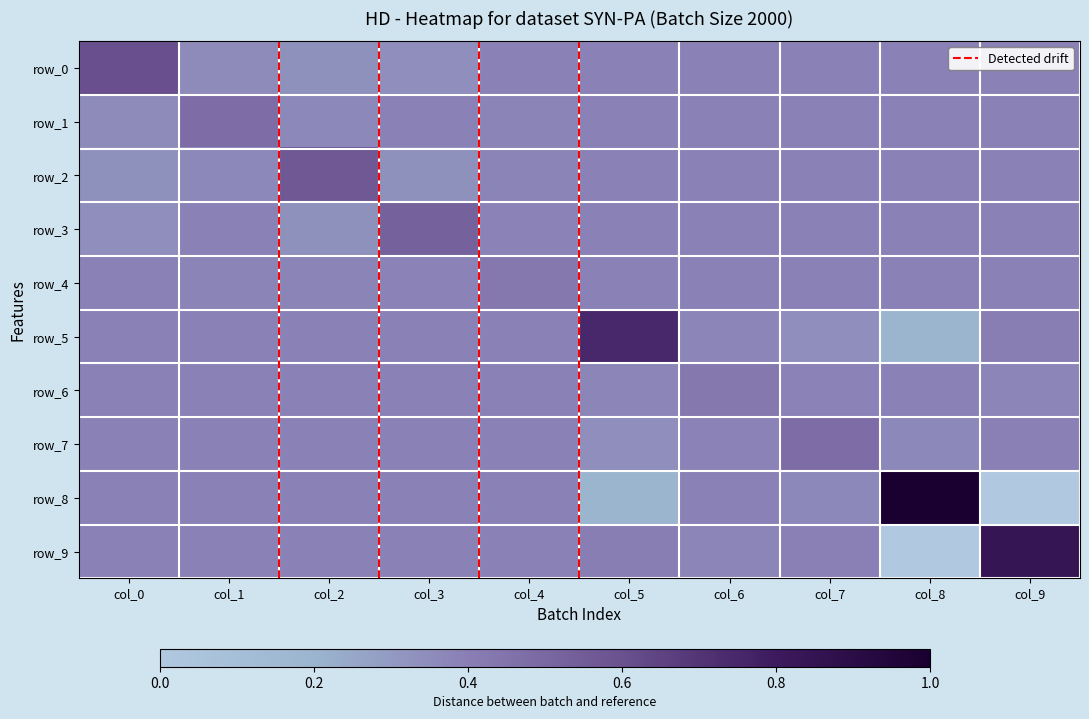

Which has a higher value, col_8 or col_2?

col_8